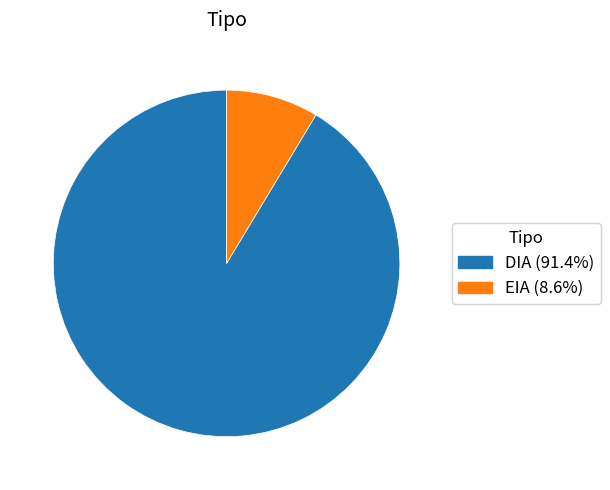

Rank the categories by value from lowest to highest.

EIA, DIA